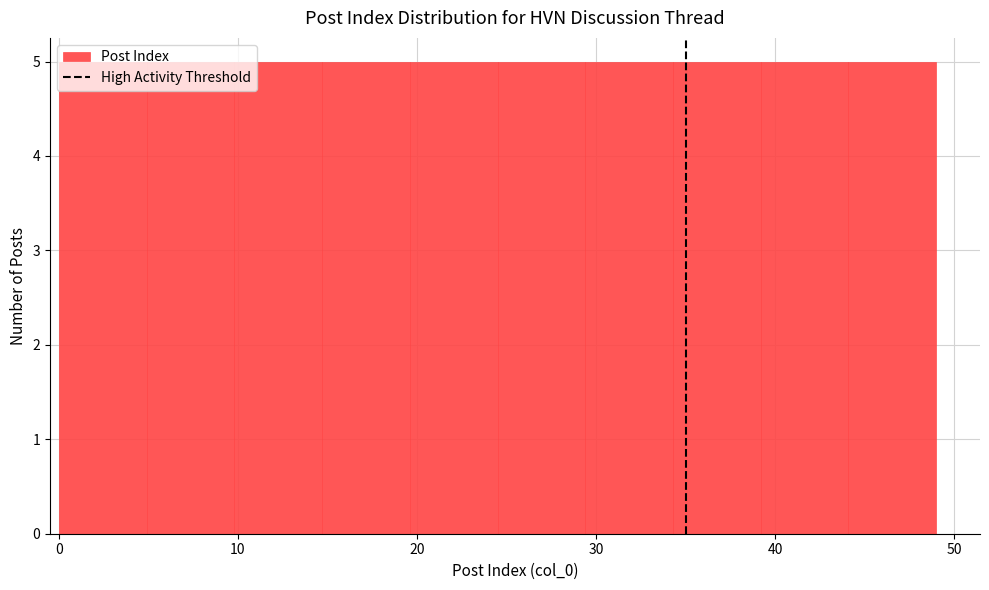

Reading left to right, transcribe this chart: for each bar, give the range it covers on the x-axis and its height. Neither the bar edges nor the heights are printed on the chart, so give them approximately, as read against the axes.

0.0 to 4.9: 5
4.9 to 9.8: 5
9.8 to 14.7: 5
14.7 to 19.6: 5
19.6 to 24.5: 5
24.5 to 29.4: 5
29.4 to 34.3: 5
34.3 to 39.2: 5
39.2 to 44.1: 5
44.1 to 49.0: 5